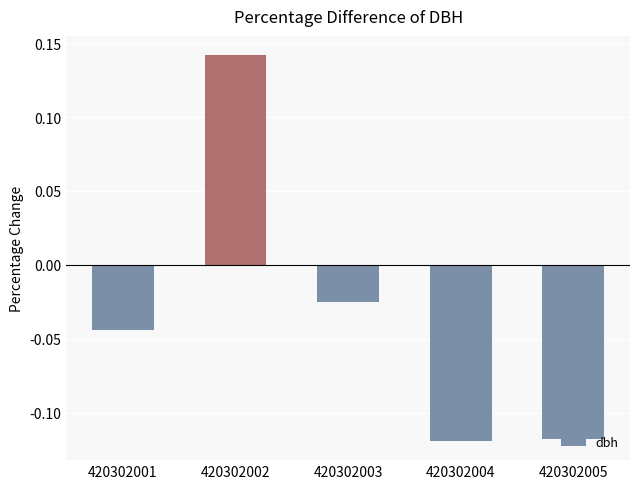

Does the chart contain any negative values?

Yes